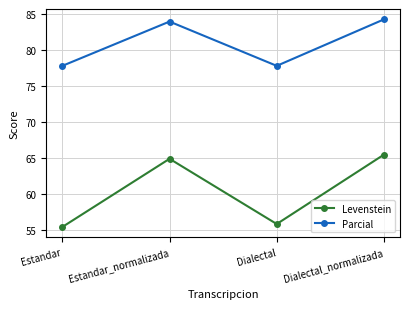

What is the minimum value for Levenstein?

55.5